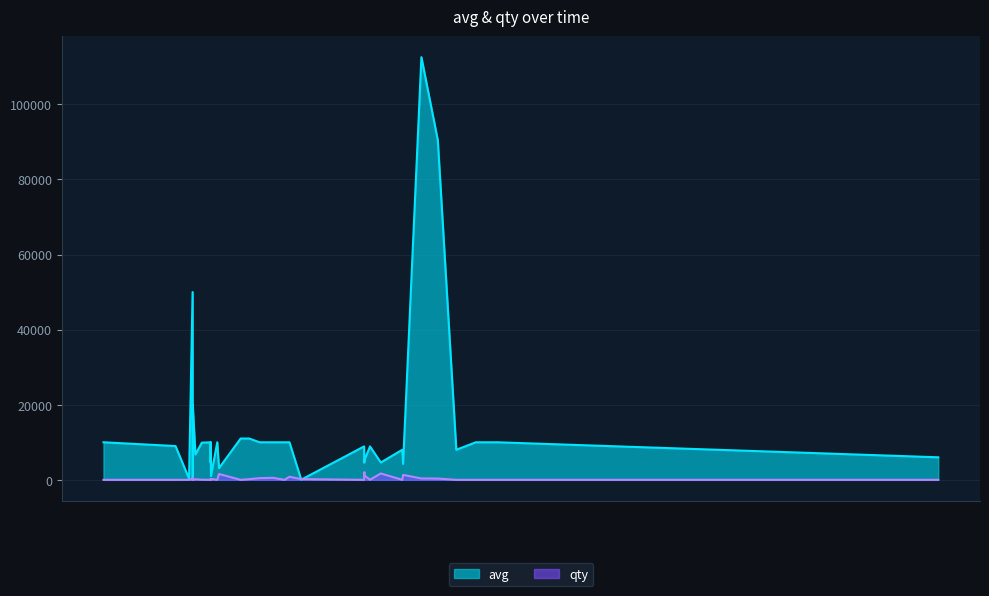

What is the difference between the highest and lowest values at 1590783600?

112188